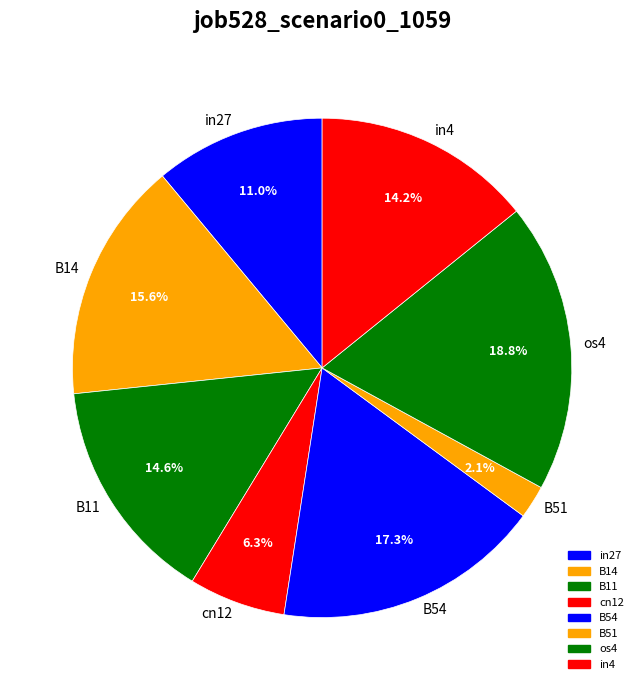

What percentage is the B14 slice, to the nearest percent?

16%